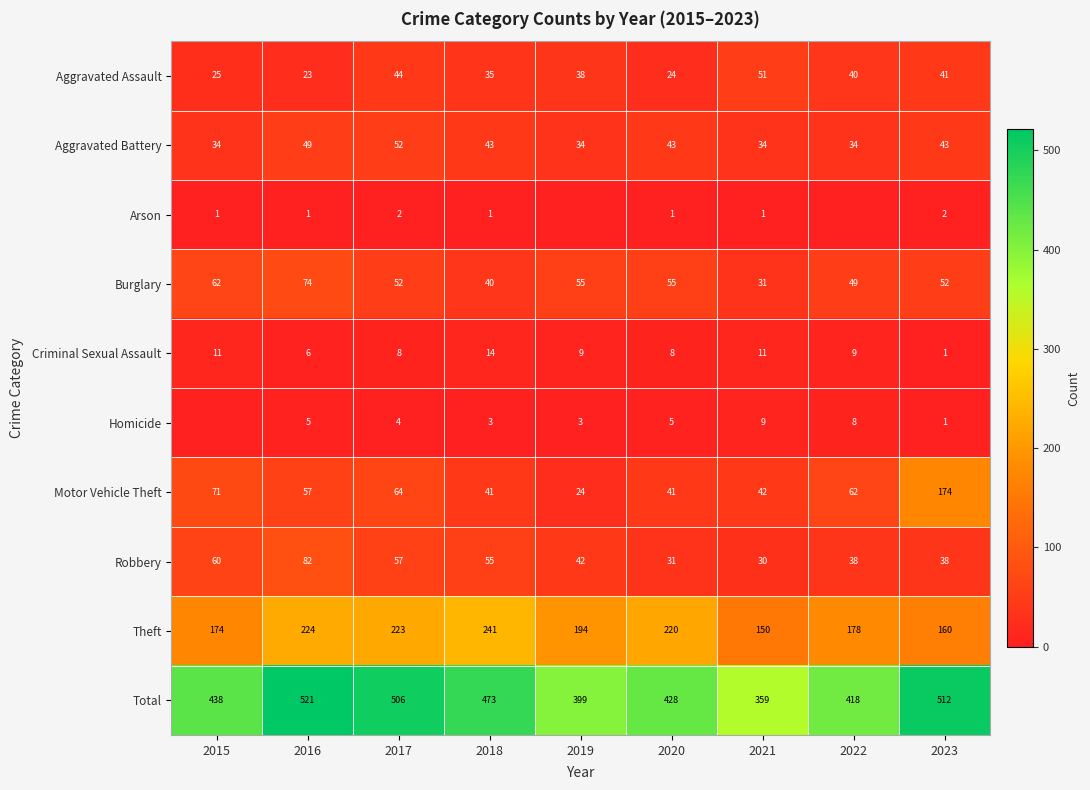

True or false: Motor Vehicle Theft has a value of 105 at 2017.

False